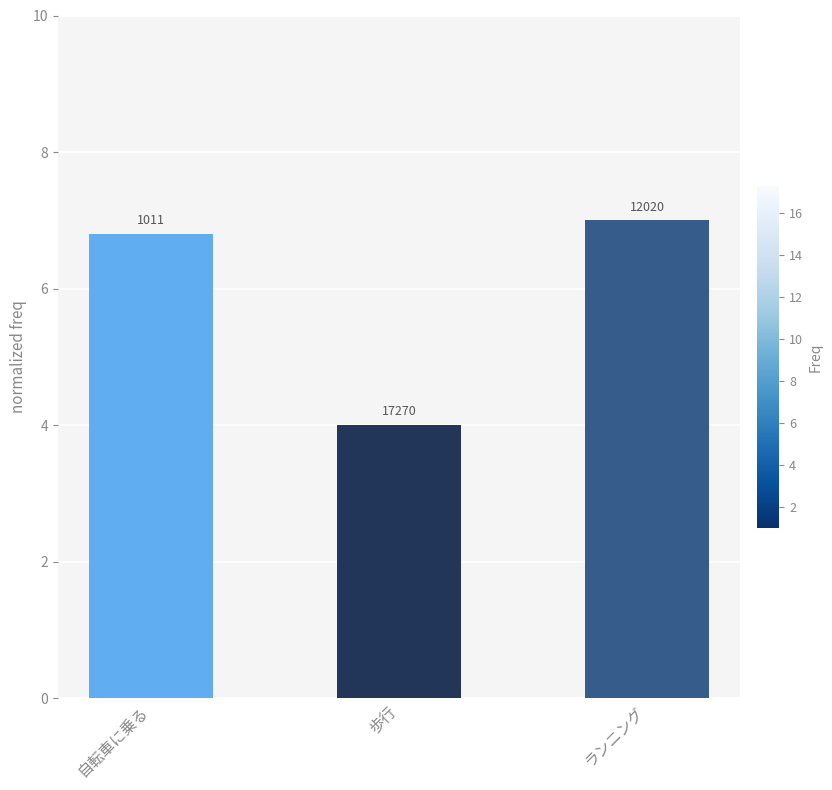

Does the chart contain any negative values?

No